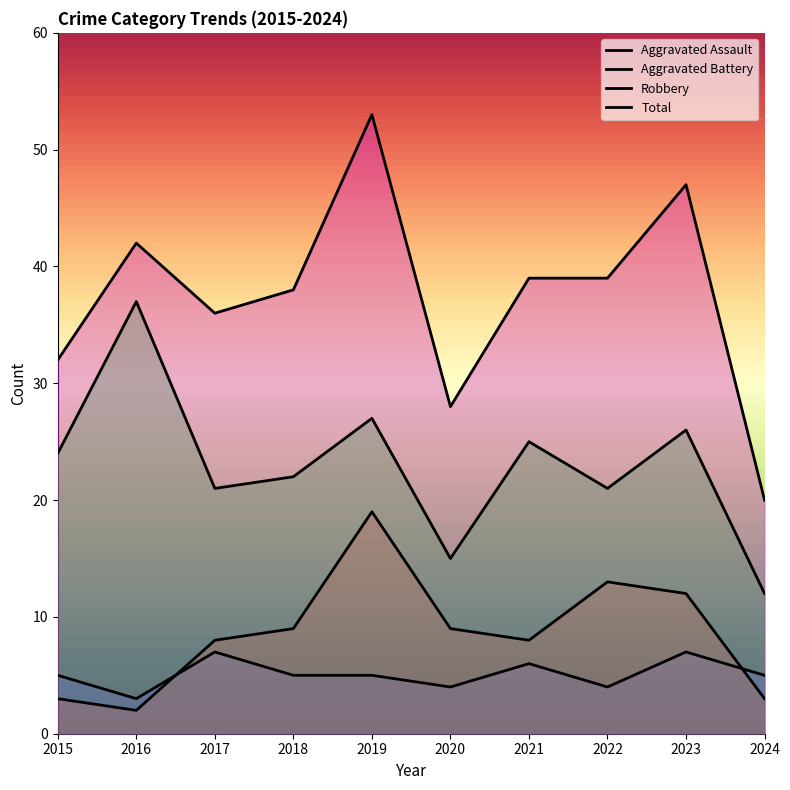

True or false: Aggravated Battery and Robbery intersect in this chart.

False